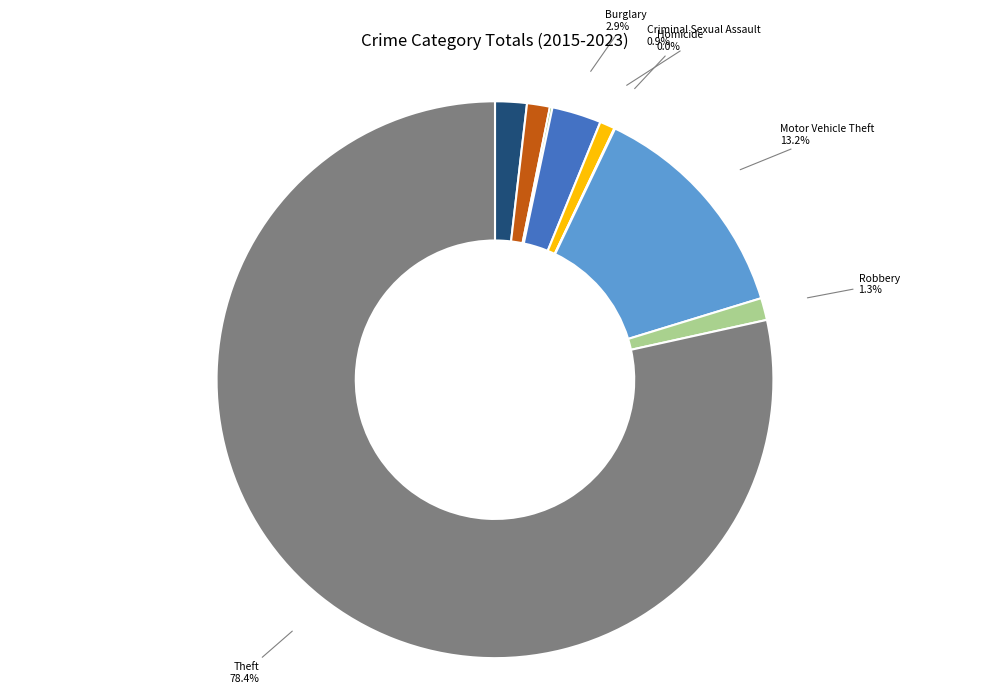

Which category has the biggest portion of the pie?

Theft